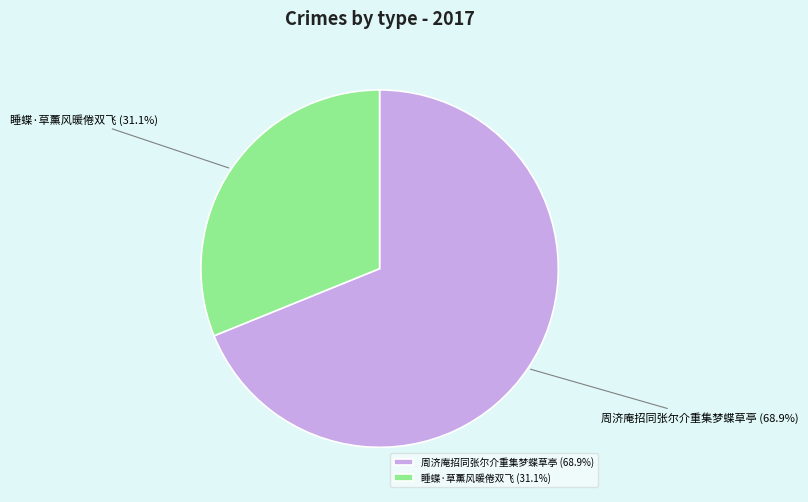

The 周济庵招同张尔介重集梦蝶草亭 slice represents 62% of the pie. True or false?

False